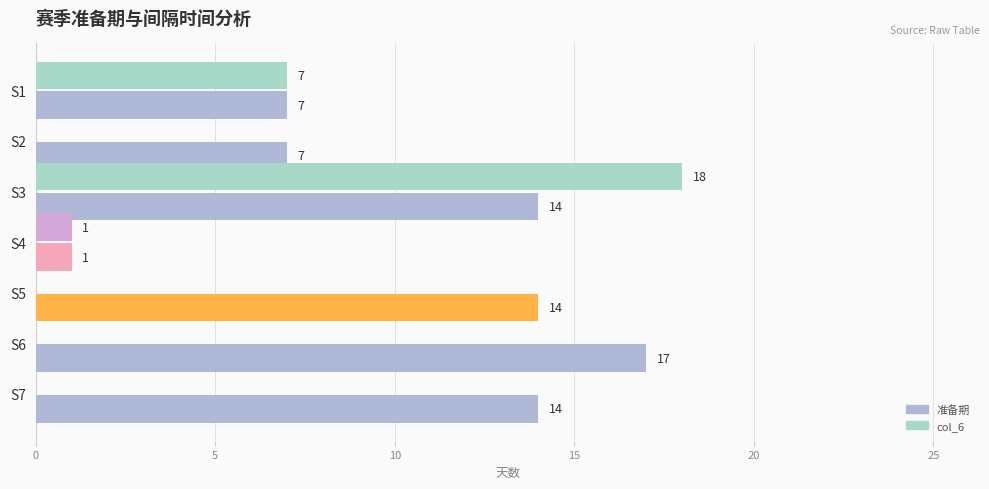

At how many categories does at least one series exceed 11?

4